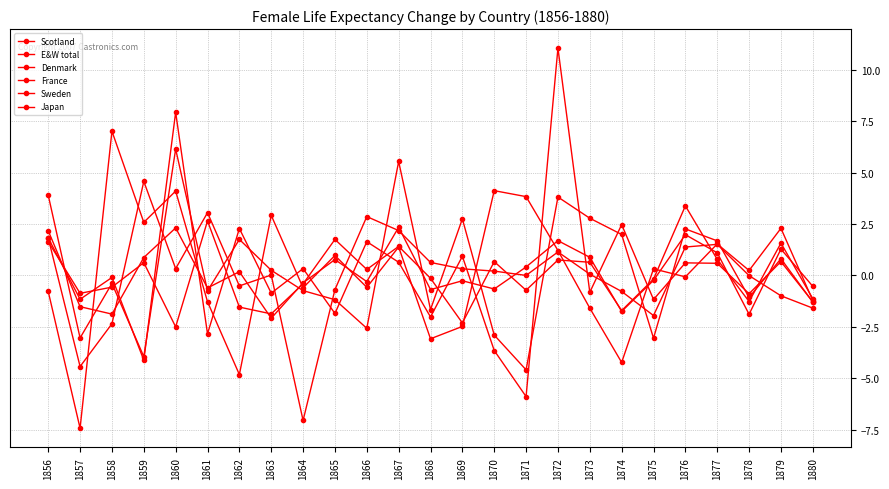

Does the chart have visible grid lines?

Yes